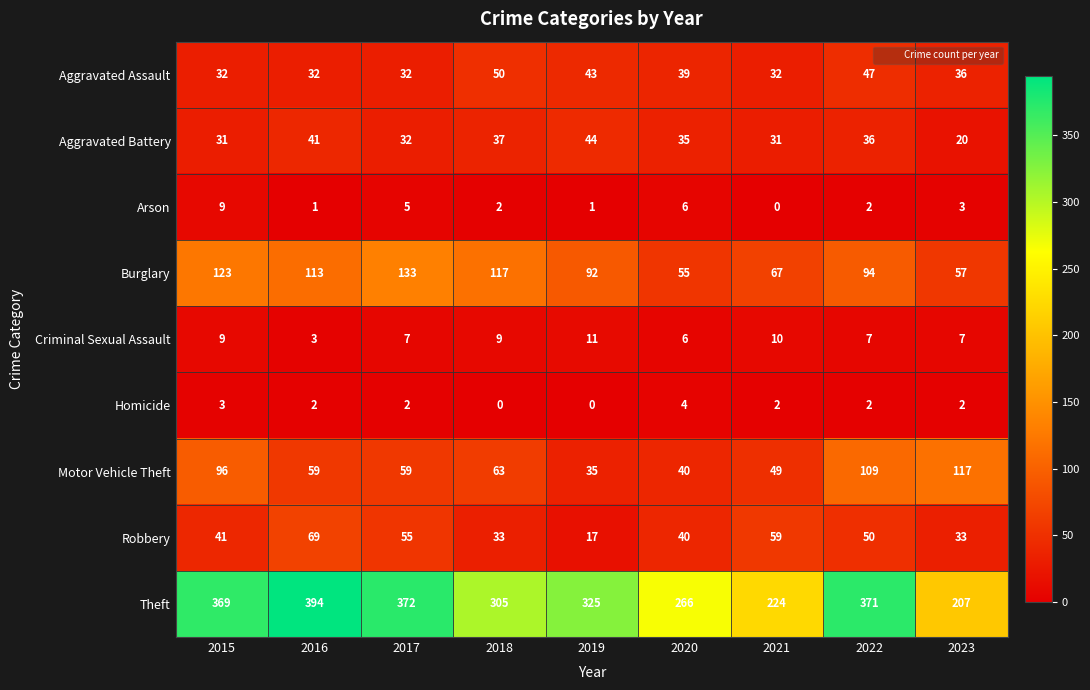

What is the maximum value for Theft?

394